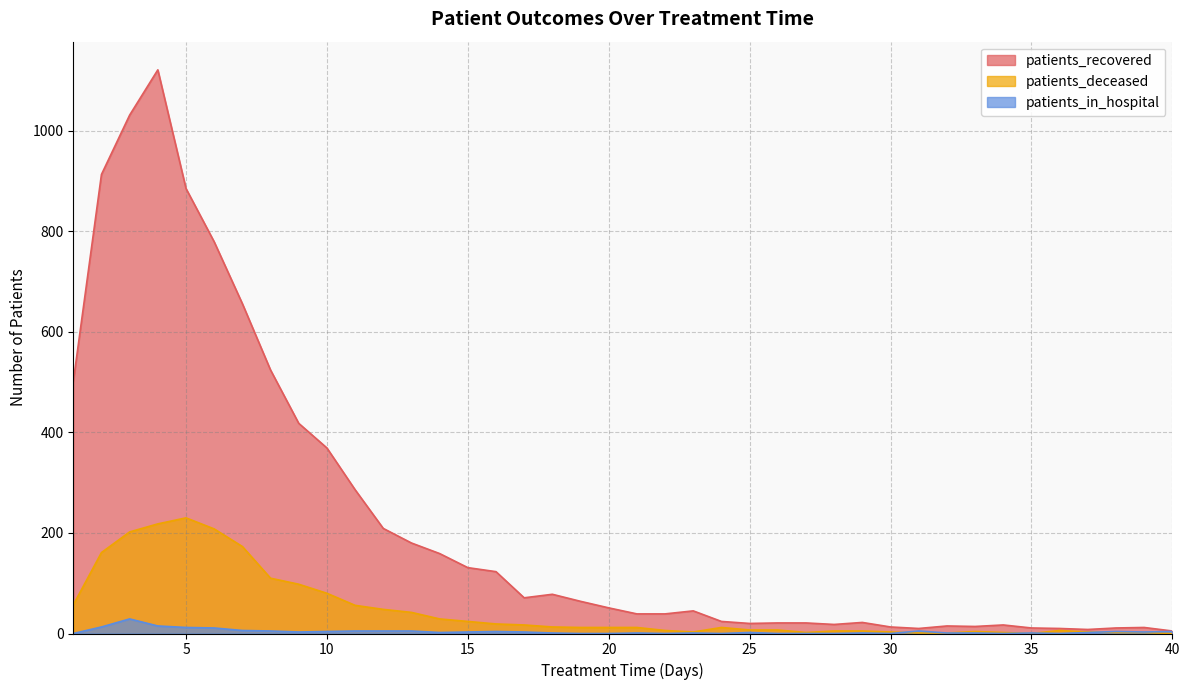

At which category is the sum across all series the highest?

4